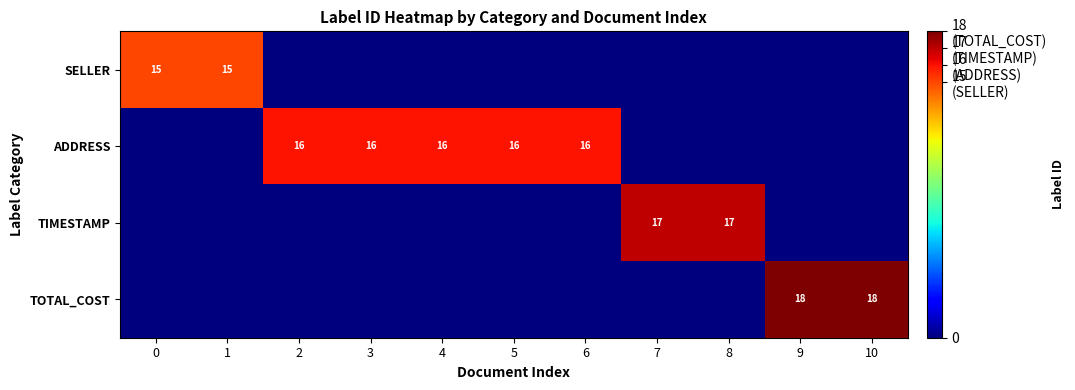

True or false: SELLER has a value of 24 at 0.

False